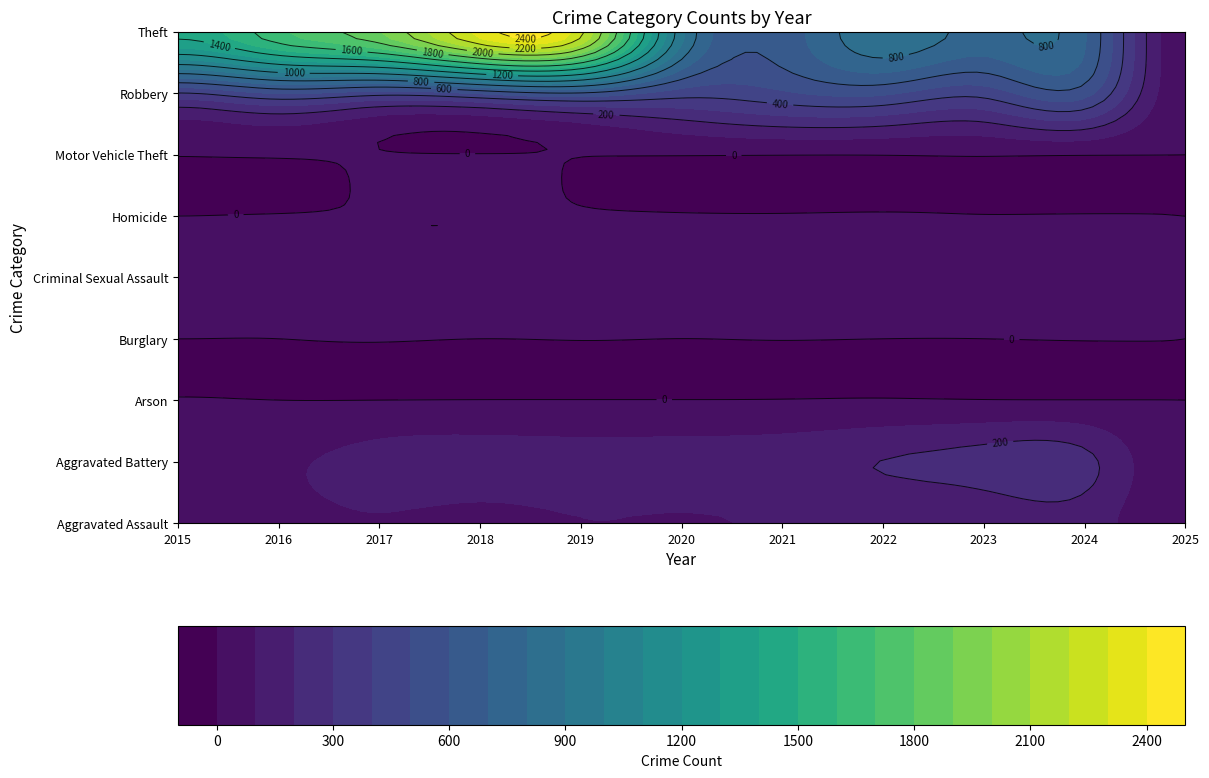

True or false: Robbery has a value of 789 at 2017.

False